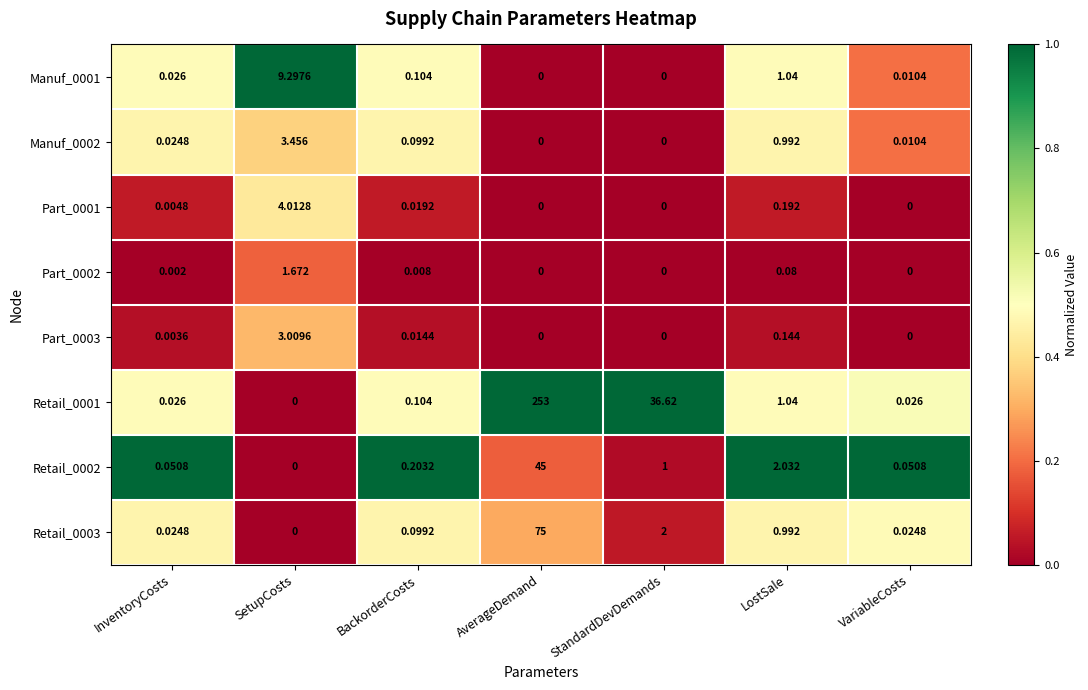

At which category is the sum across all series the highest?

AverageDemand